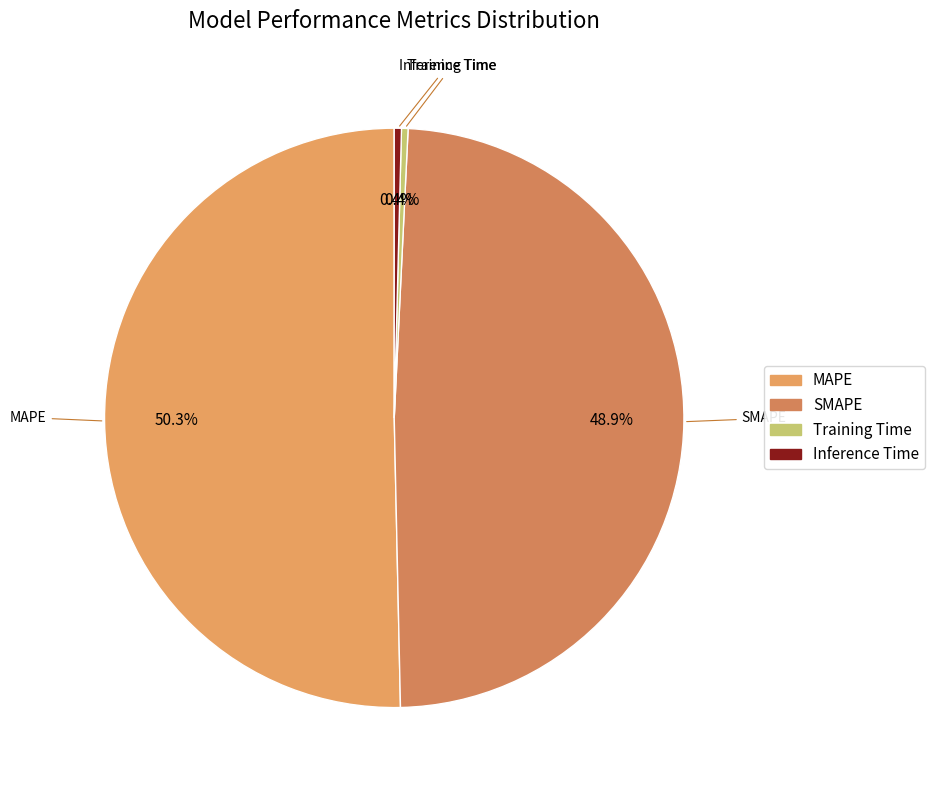

To the nearest percent, what is the difference between the largest and smallest slice percentages?

50%